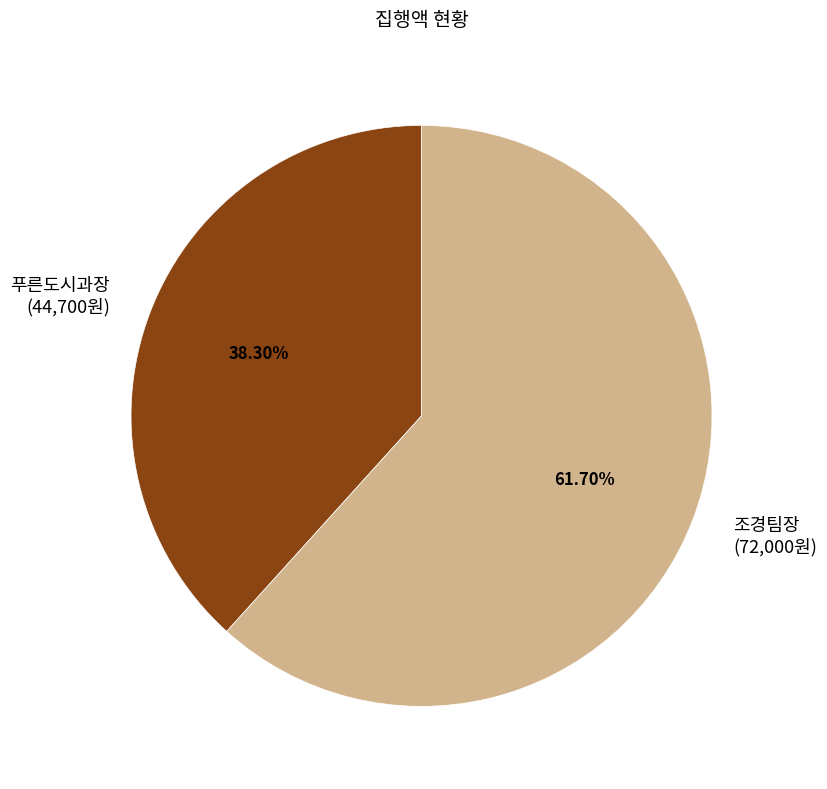

Count the number of slices in the pie.

2